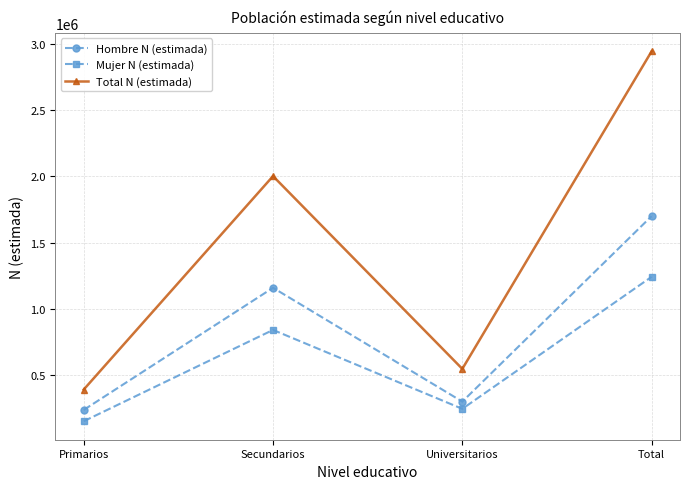

In Total N (estimada), how many points are higher than both neighbors (excluding endpoints)?

1